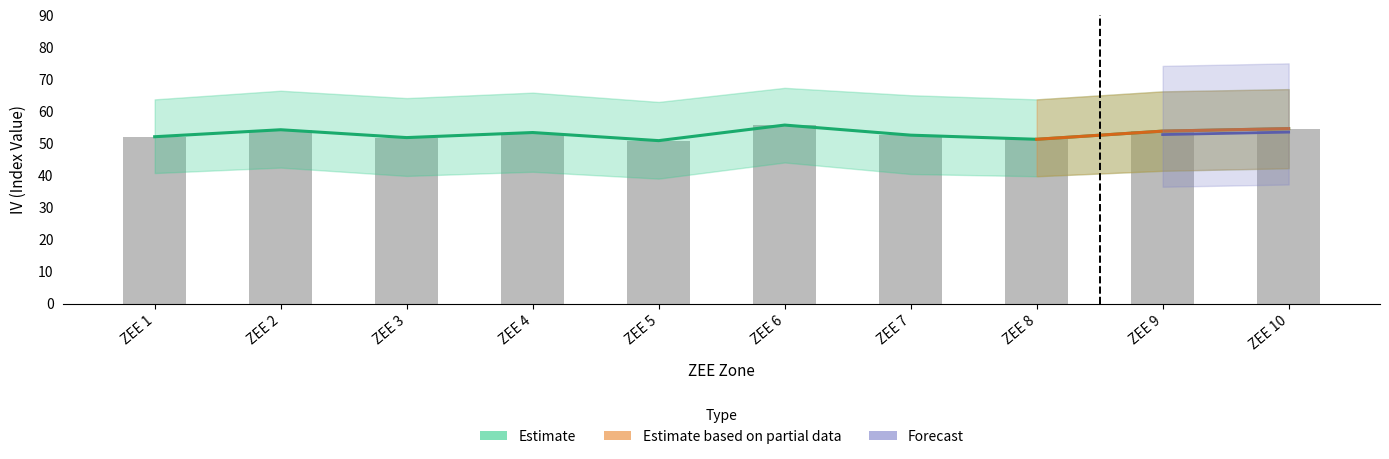

What is the difference between the Observed IV values at ZEE 7 and ZEE 10?

2.0